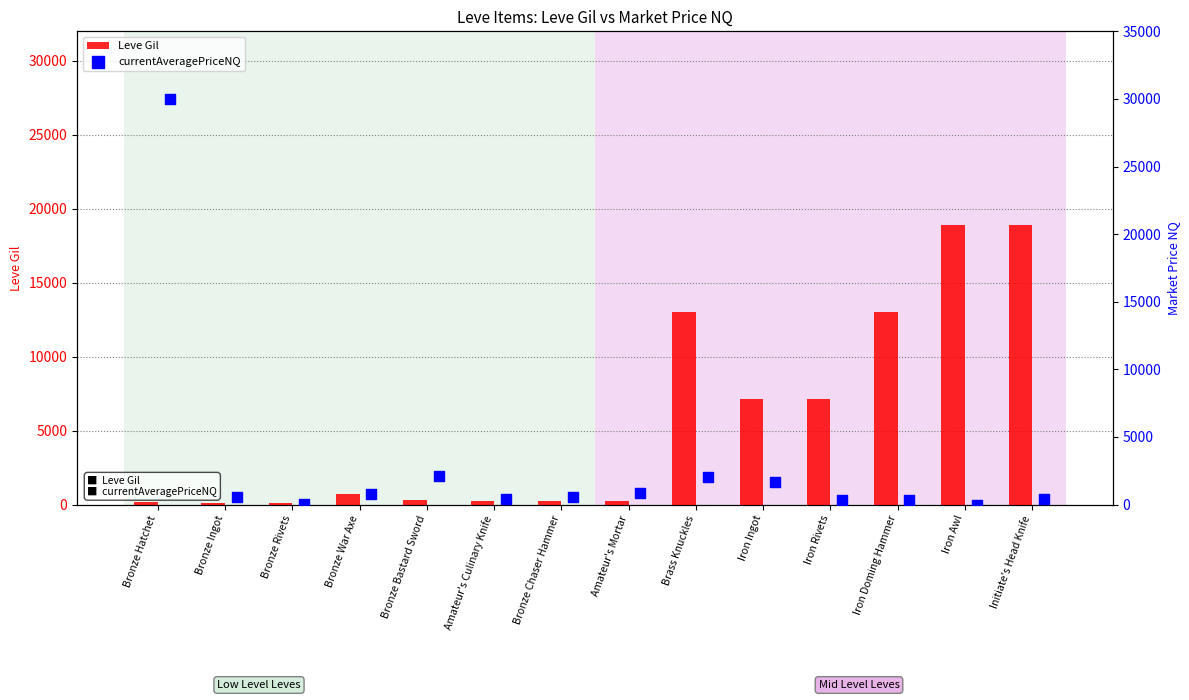

Which series has the largest Y range (max minus min)?

currentAveragePriceNQ